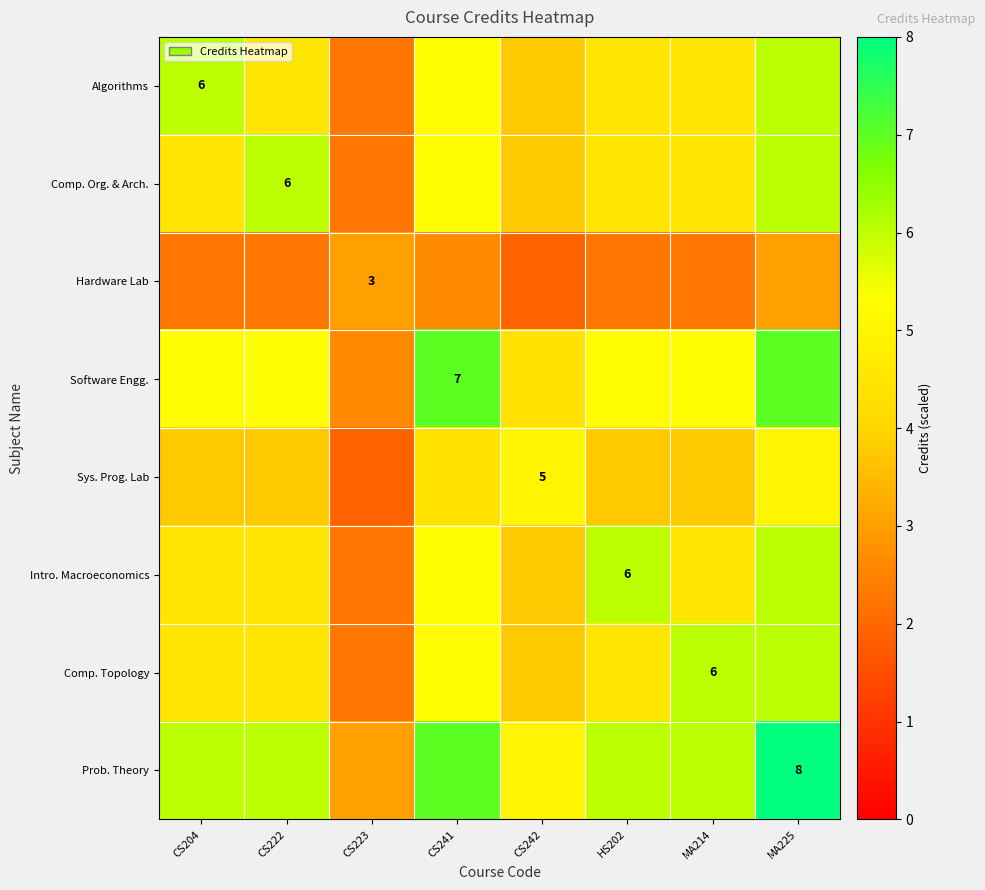

At which category is the sum across all series the highest?

MA225